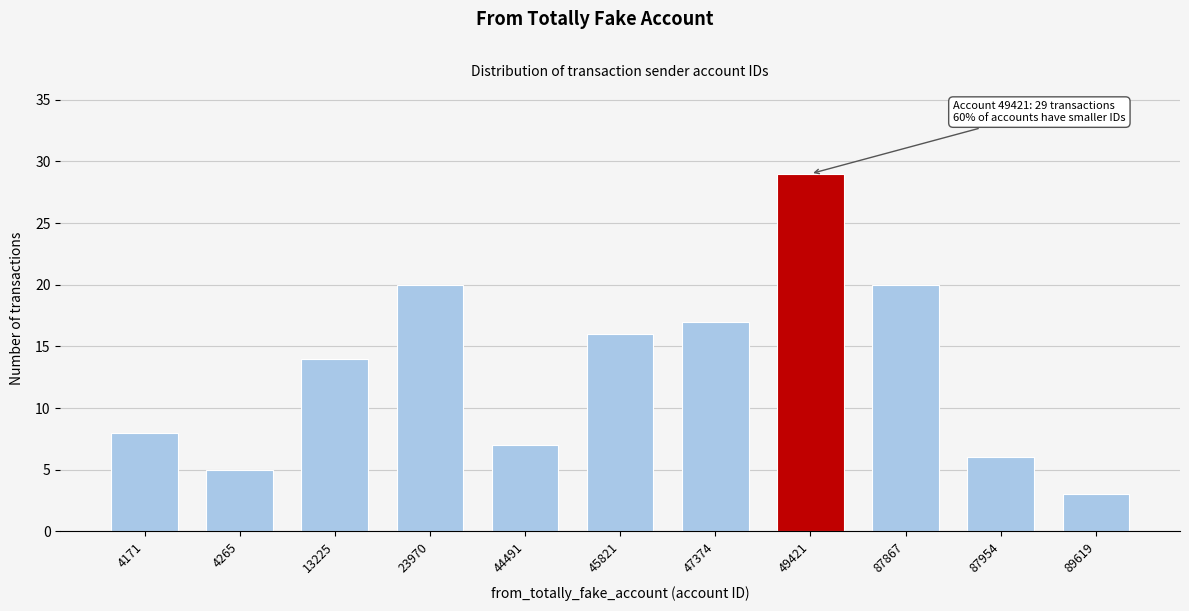

Reading left to right, transcribe all the data shown in this chart.

8	5	14	20	7	16	17	29	20	6	3